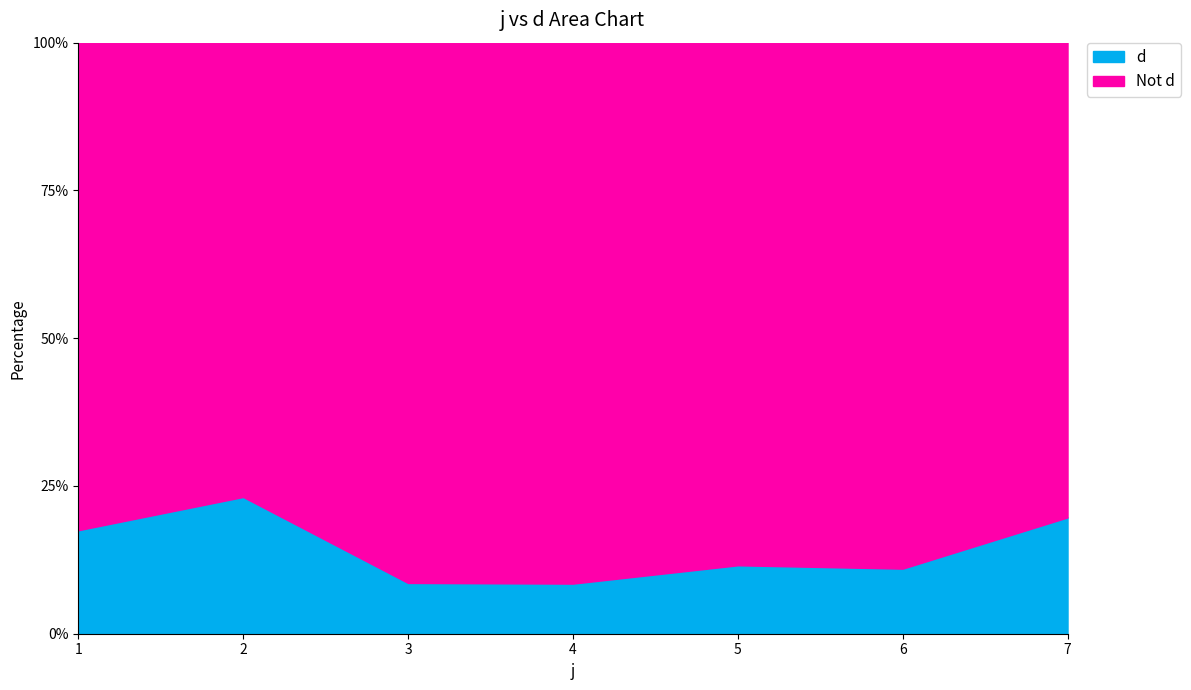

Where does the data first go above 41?

1